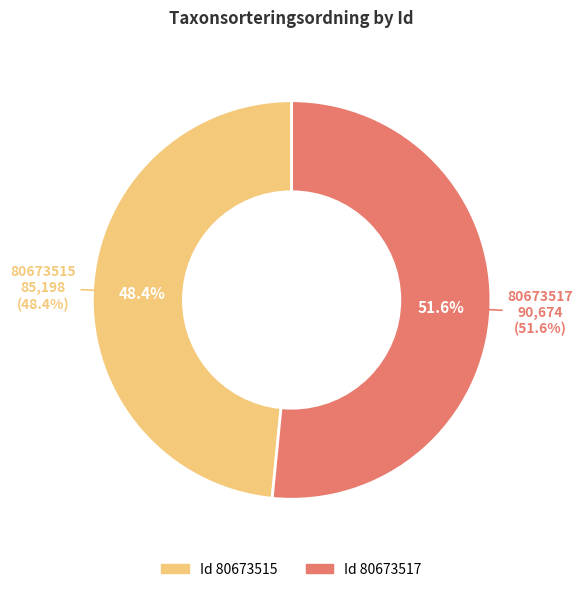

Rank the categories by value from highest to lowest.

80673517, 80673515